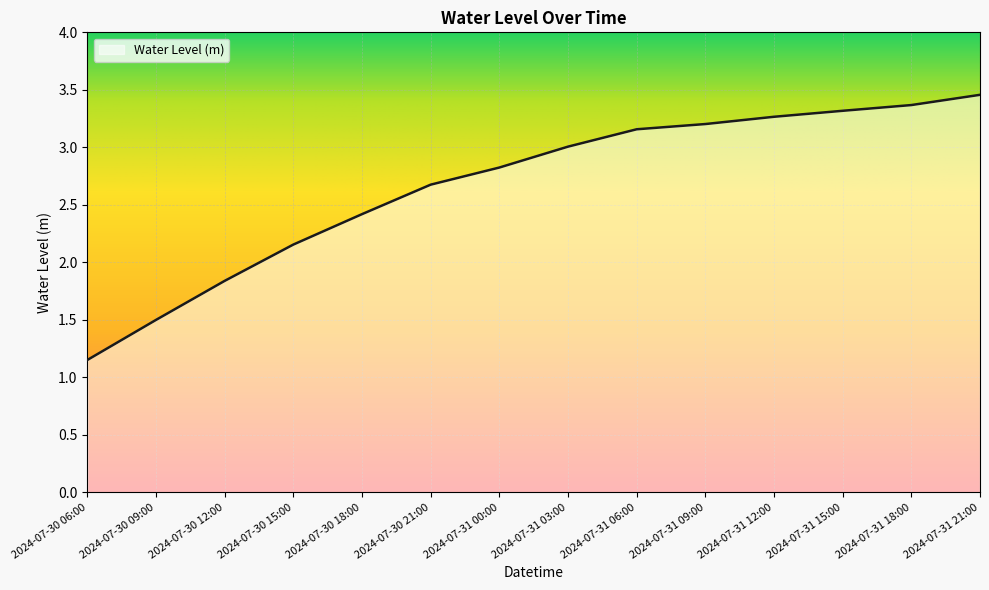

What position from the left is 2024-07-30 18:00?

5